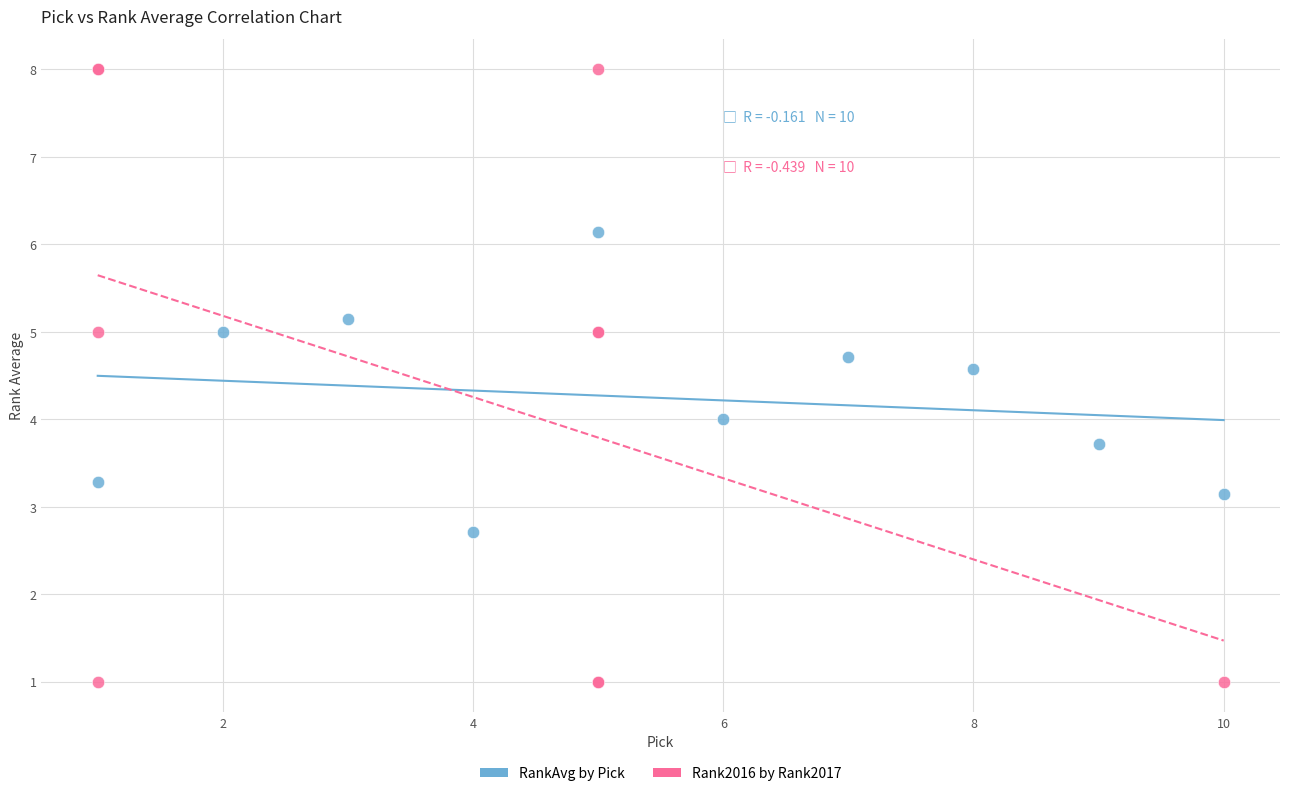

Which series has the widest spread of Y values?

Rank2016 by Rank2017